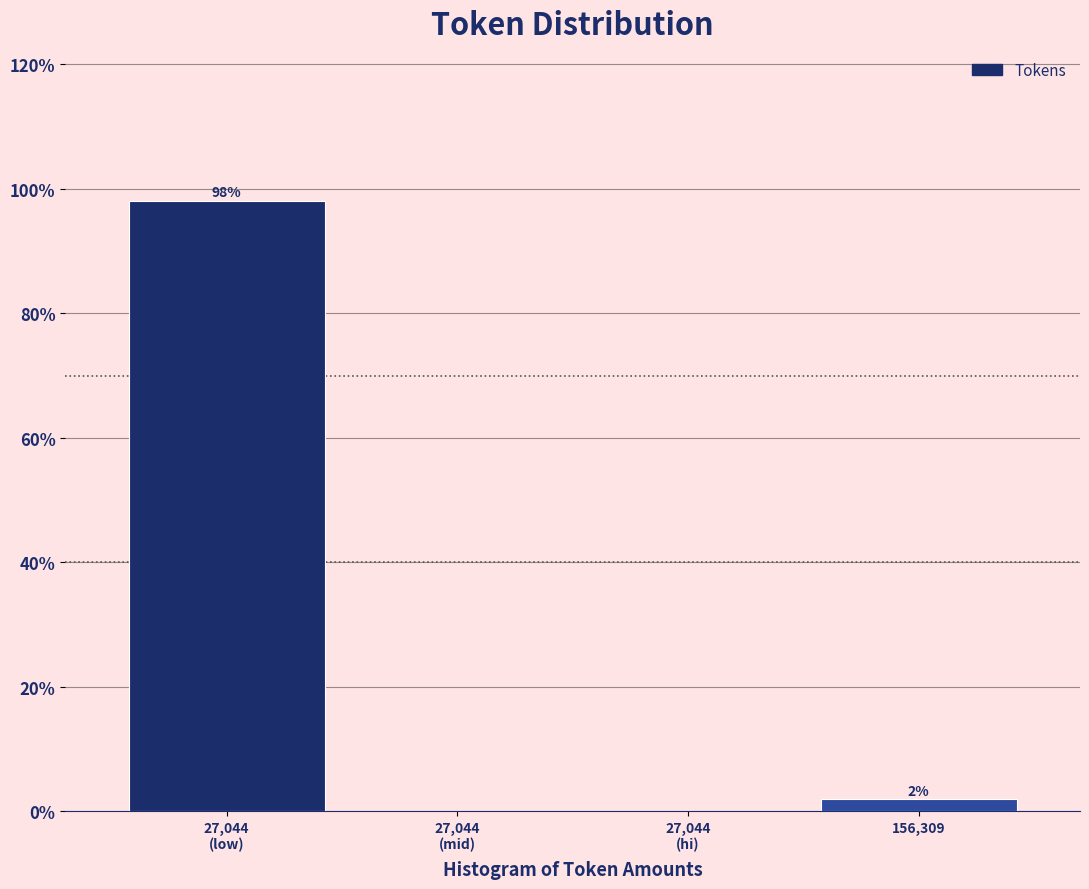

At which label is the value closest to 49?

156,309